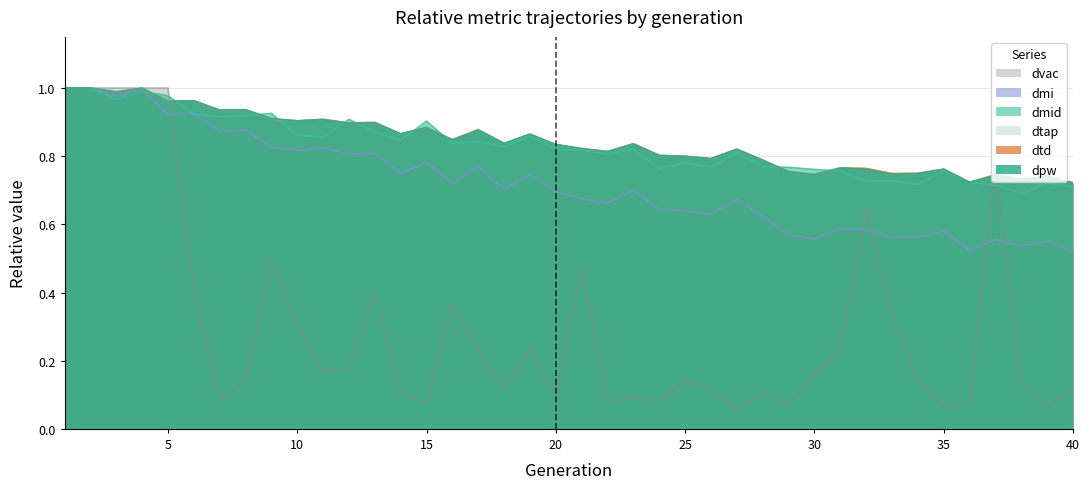

True or false: dpw and dmid intersect in this chart.

True